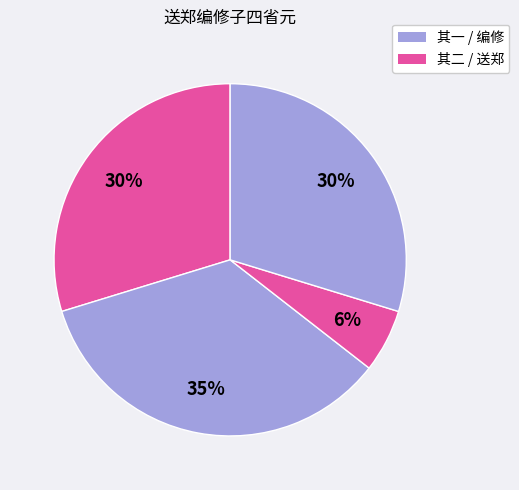

How many slices are in this pie chart?

4